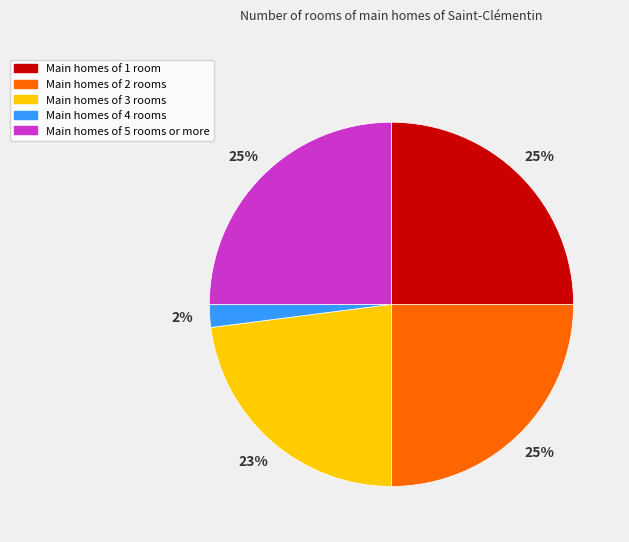

Is there any slice that represents more than half of the pie?

No